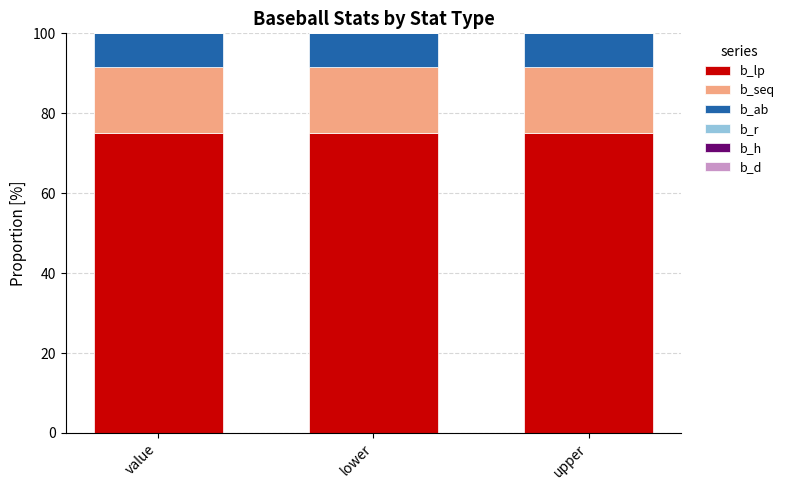

Count the number of data series in this chart.

3